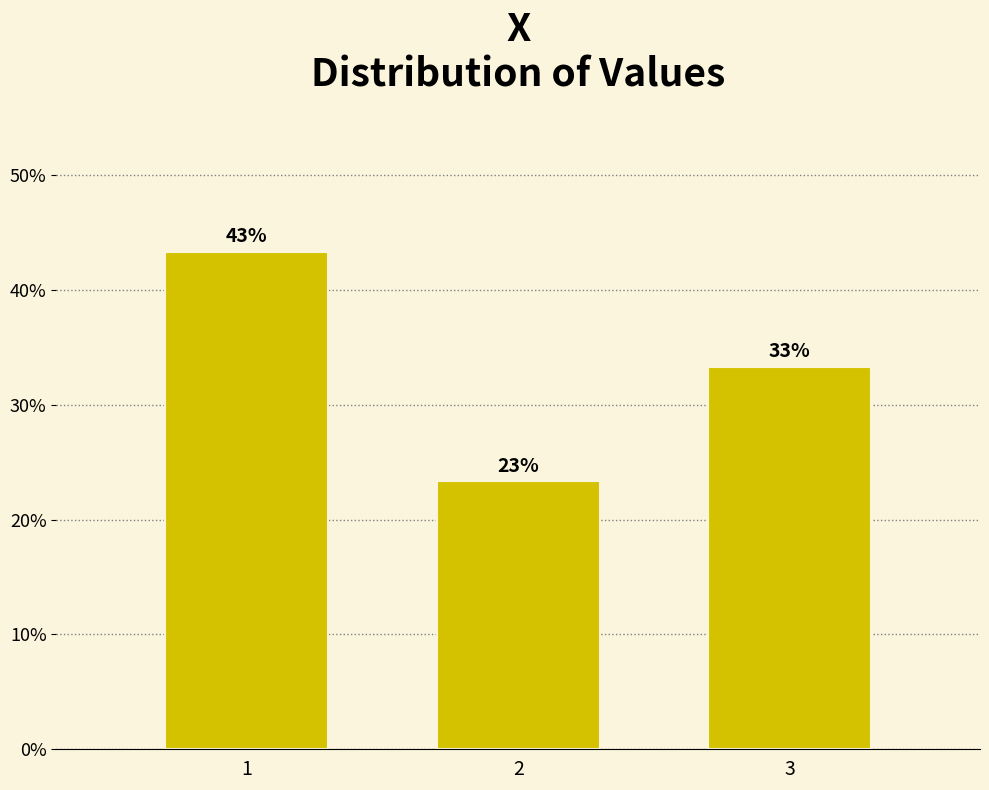

How many bars are there in total?

3